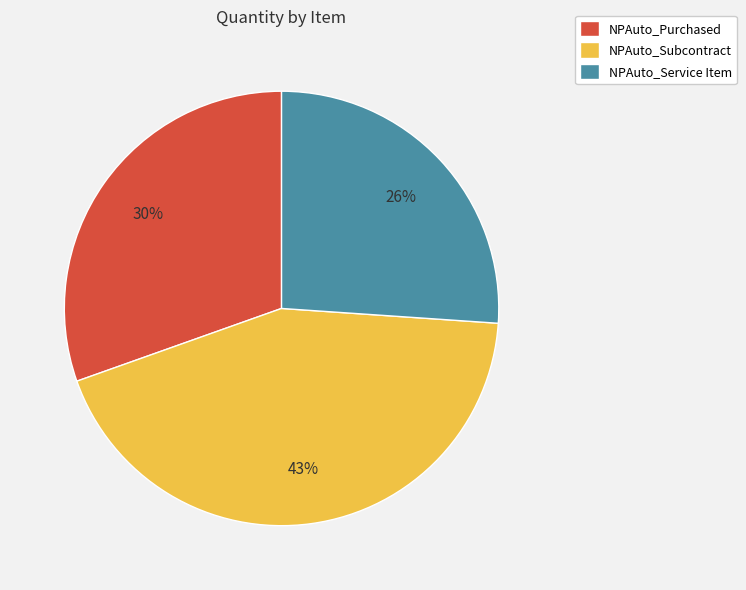

Is it true that NPAuto_Service Item is 26% of the pie?

True